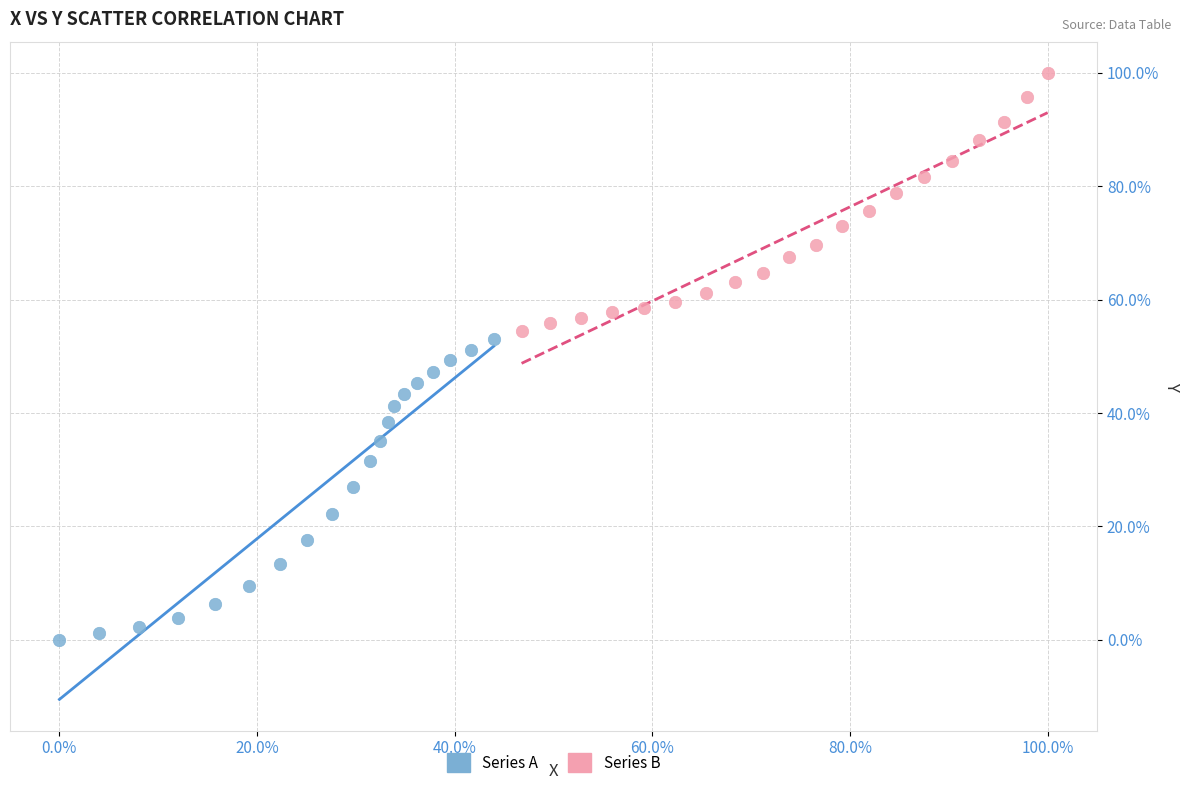

What are all the series names shown in the legend?

Series A, Series B